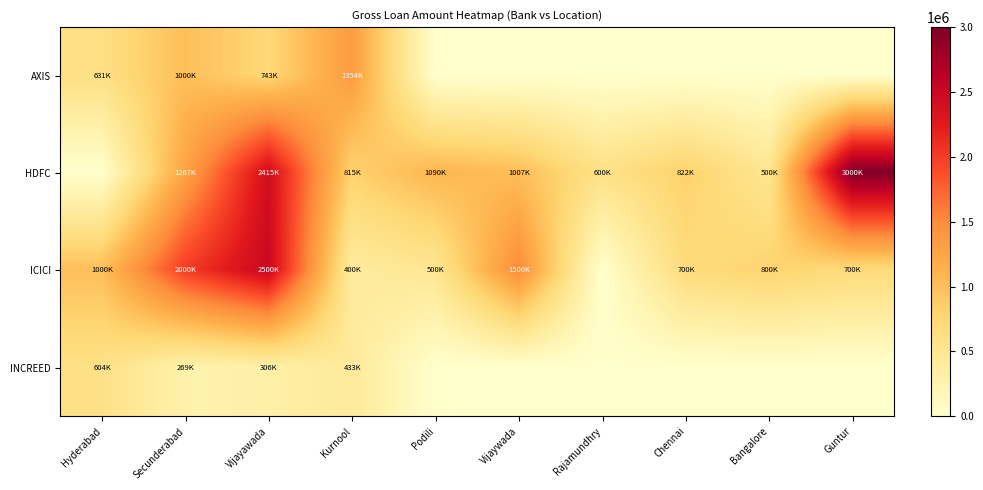

Which series has the largest range (max minus min)?

HDFC